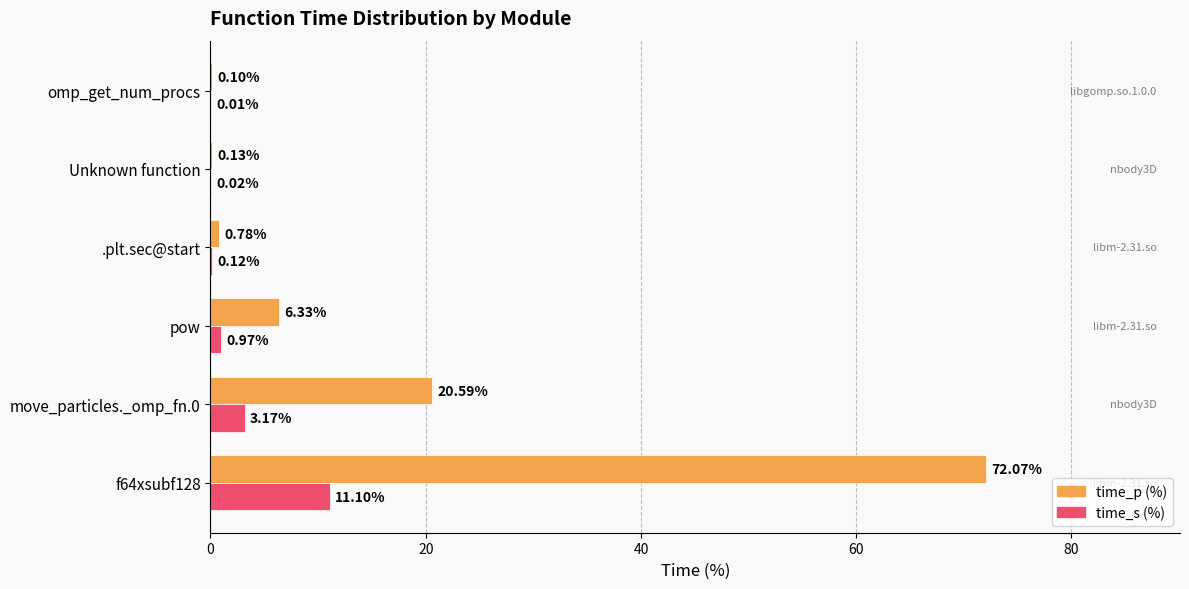

What are all the series names shown in the legend?

time_p (%), time_s (%)